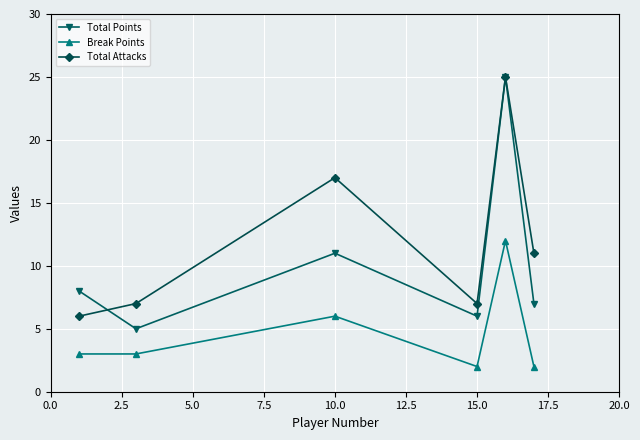

List the series in order of their overall mean, lowest first.

Break Points, Total Points, Total Attacks